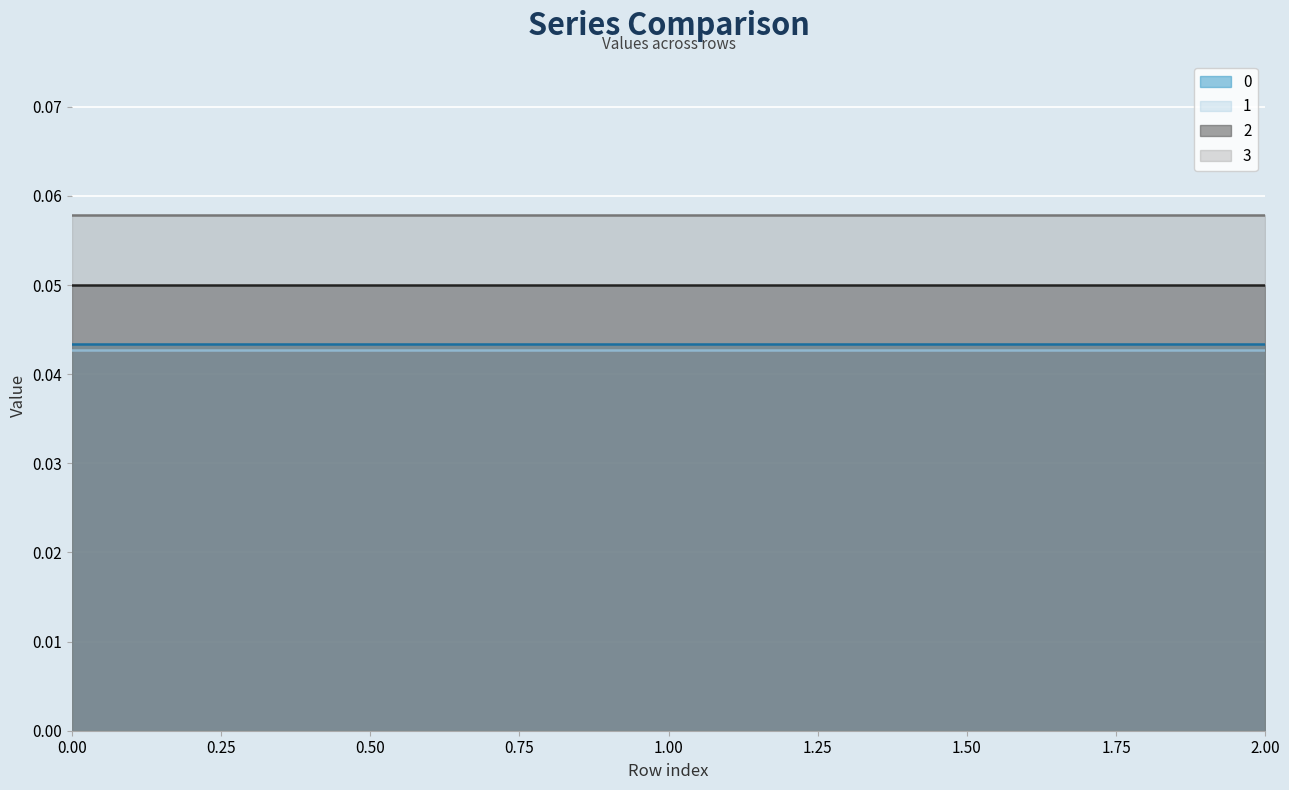

True or false: 3 has a value of 0.1 at 0.

True